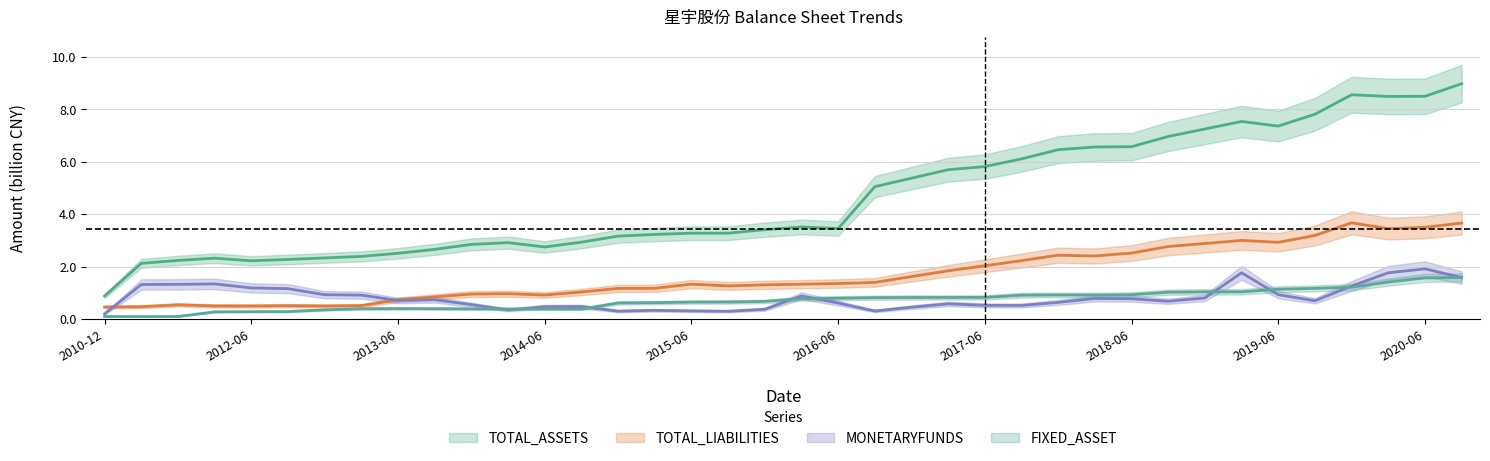

Reading left to right, what are all the values shown in this chart?

TOTAL_ASSETS: 0.9	2.1	2.2	2.3	2.2	2.3	2.3	2.4	2.5	2.7	2.8	2.9	2.7	2.9	3.2	3.2	3.3	3.3	3.4	3.5	3.4	5.0	5.4	5.7	5.8	6.1	6.5	6.6	6.6	7.0	7.2	7.5	7.4	7.8	8.6	8.5	8.5	9.0
FIXED_ASSET: 0.1	0.1	0.1	0.3	0.3	0.3	0.3	0.4	0.4	0.4	0.4	0.4	0.4	0.4	0.6	0.6	0.6	0.6	0.7	0.8	0.8	0.8	0.8	0.8	0.8	0.9	0.9	0.9	0.9	1.0	1.0	1.0	1.1	1.2	1.2	1.4	1.6	1.6
MONETARYFUNDS: 0.2	1.3	1.3	1.3	1.2	1.2	0.9	0.9	0.7	0.7	0.5	0.3	0.5	0.5	0.3	0.3	0.3	0.3	0.4	0.9	0.6	0.3	0.4	0.6	0.5	0.5	0.6	0.8	0.8	0.7	0.8	1.8	0.9	0.7	1.3	1.8	1.9	1.6
TOTAL_LIABILITIES: 0.5	0.5	0.5	0.5	0.5	0.5	0.5	0.5	0.7	0.8	0.9	1.0	0.9	1.0	1.2	1.2	1.3	1.3	1.3	1.3	1.4	1.4	1.6	1.8	2.0	2.2	2.4	2.4	2.5	2.8	2.9	3.0	2.9	3.2	3.7	3.4	3.5	3.7